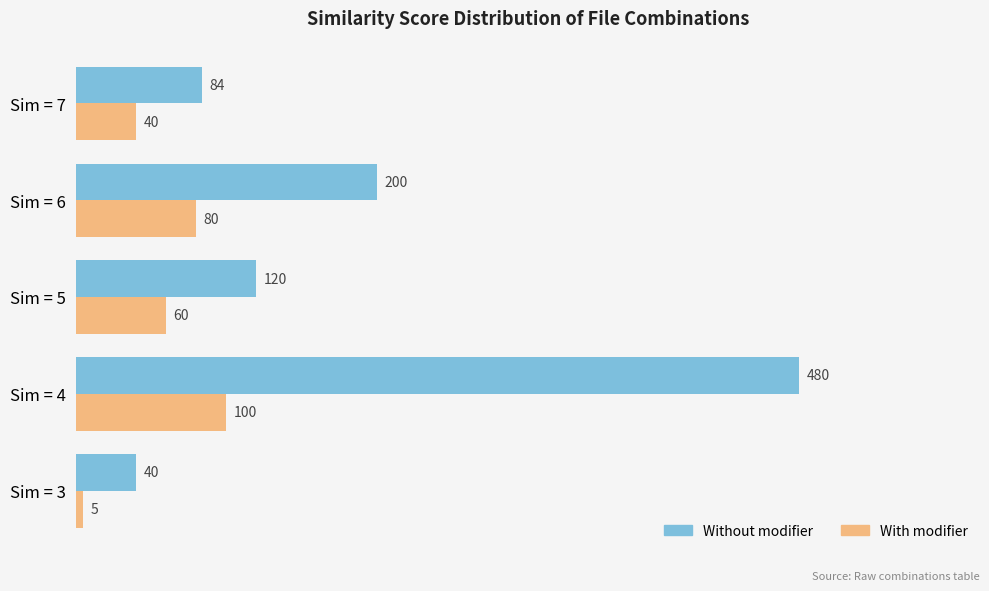

Which label corresponds to the largest value in the chart?

Sim = 4